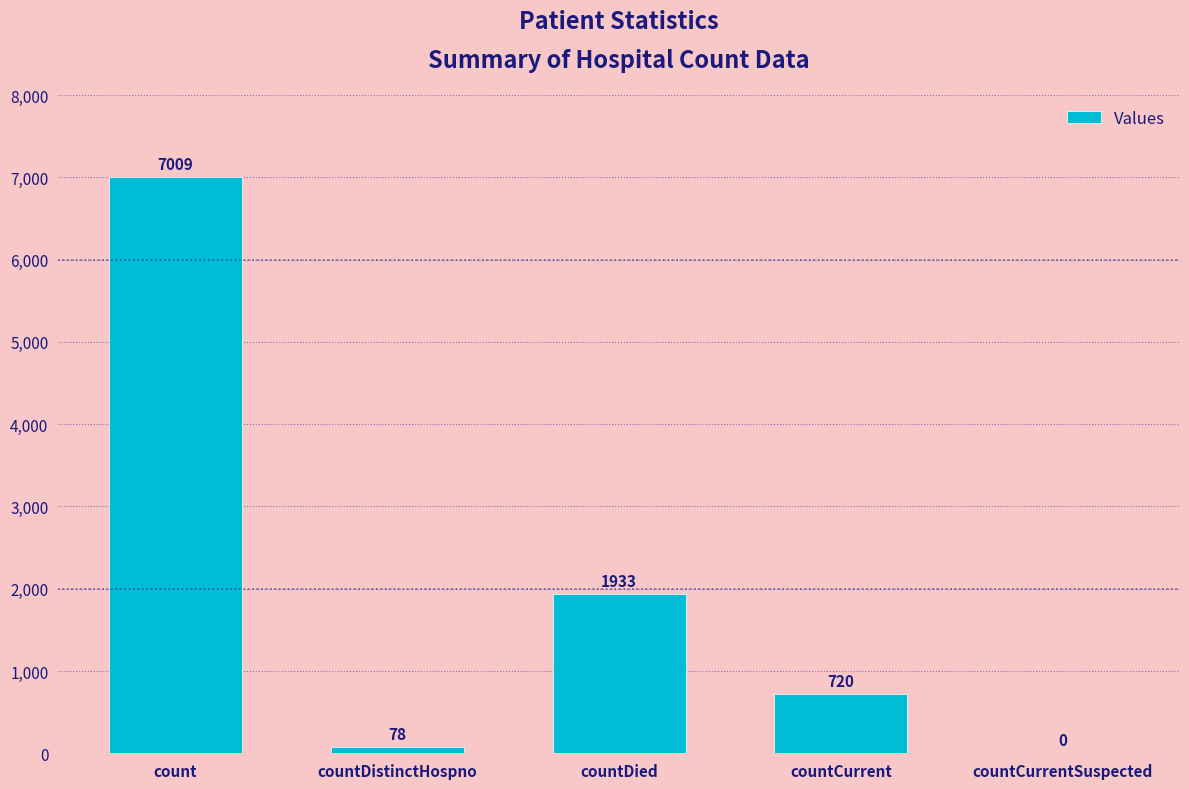

What is the greatest value displayed?

7009